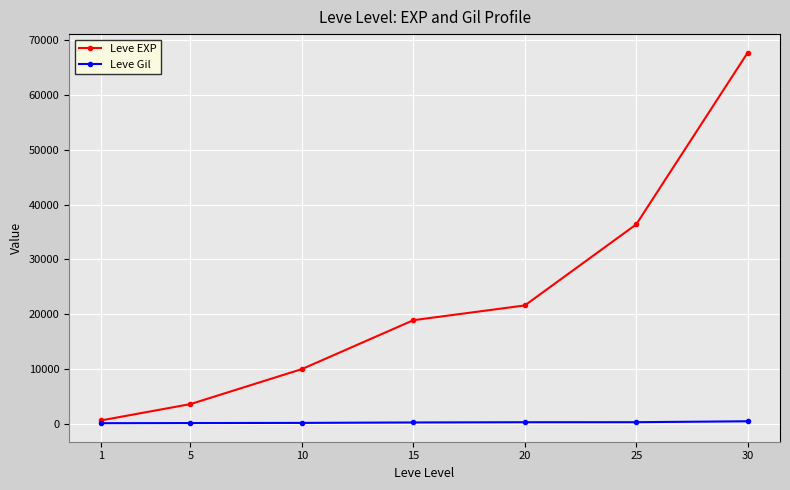

At which category is the sum across all series the highest?

30